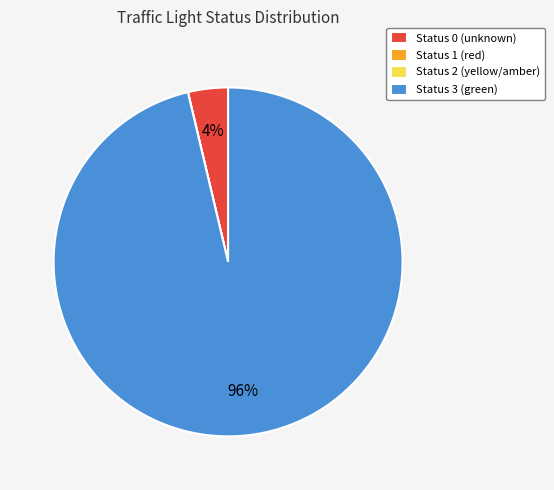

Which slice is the largest?

Status 3 (green)